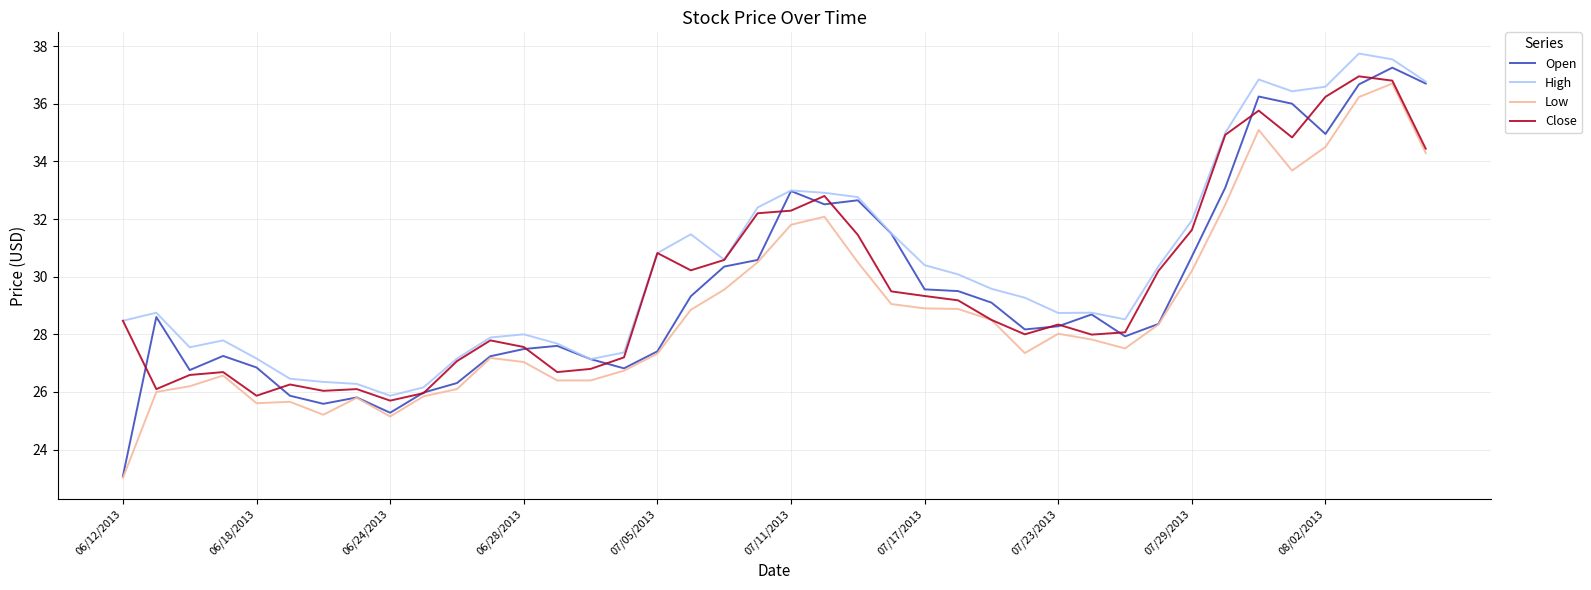

Count the number of data series in this chart.

4